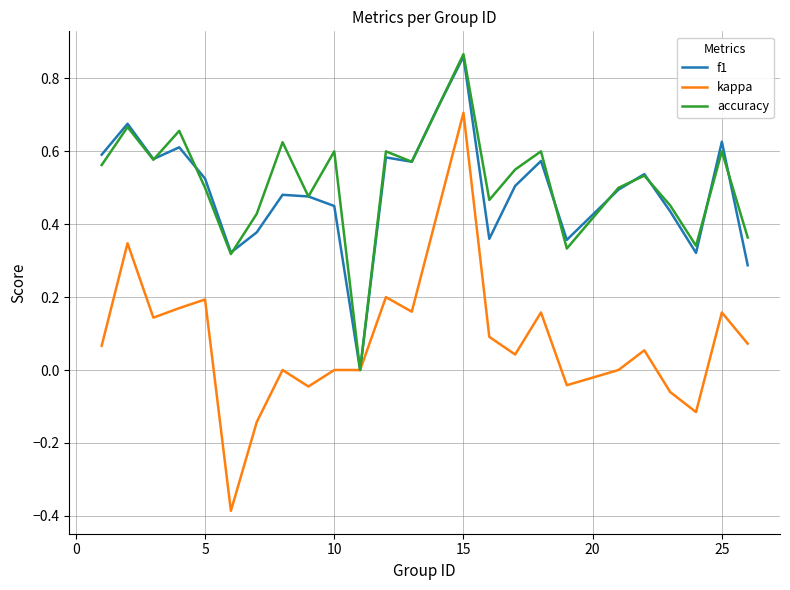

What is the smallest value displayed?

-0.4